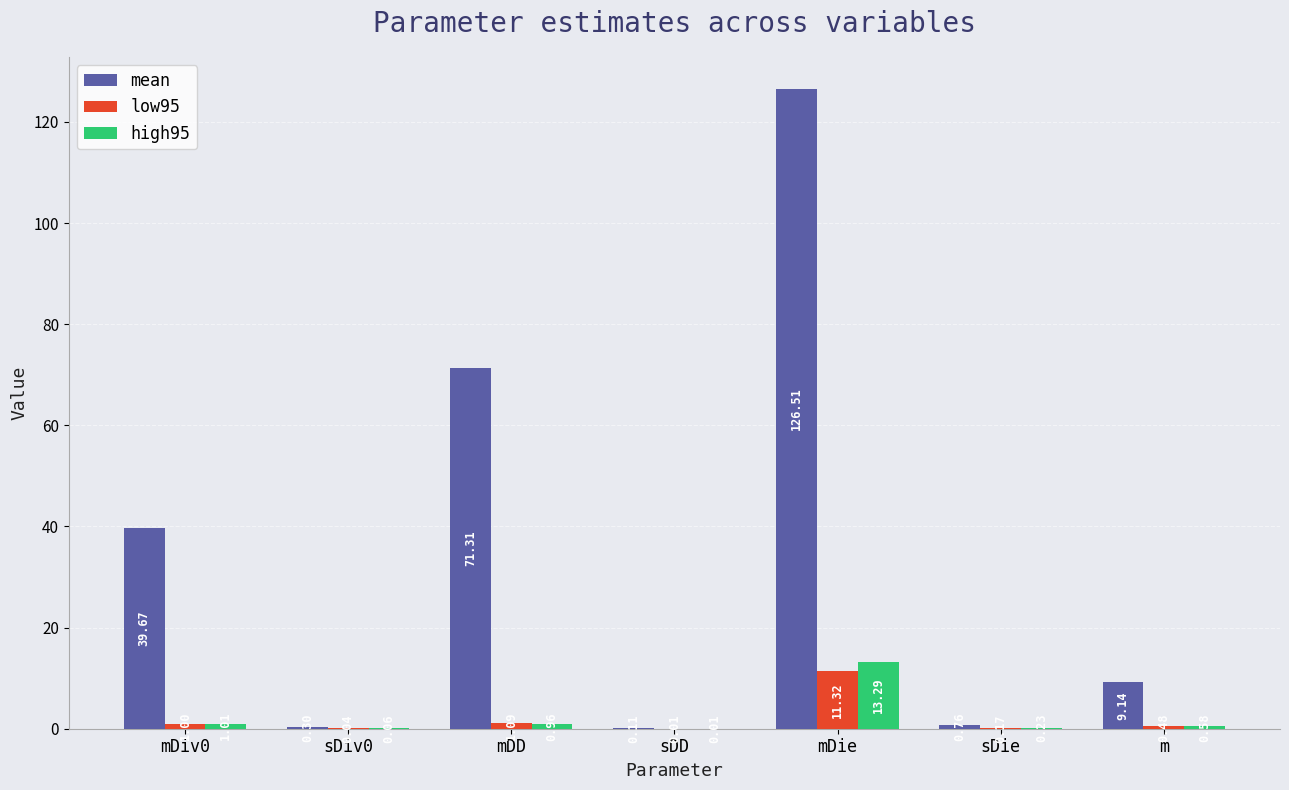

At which label is low95 closest to 5?

mDD